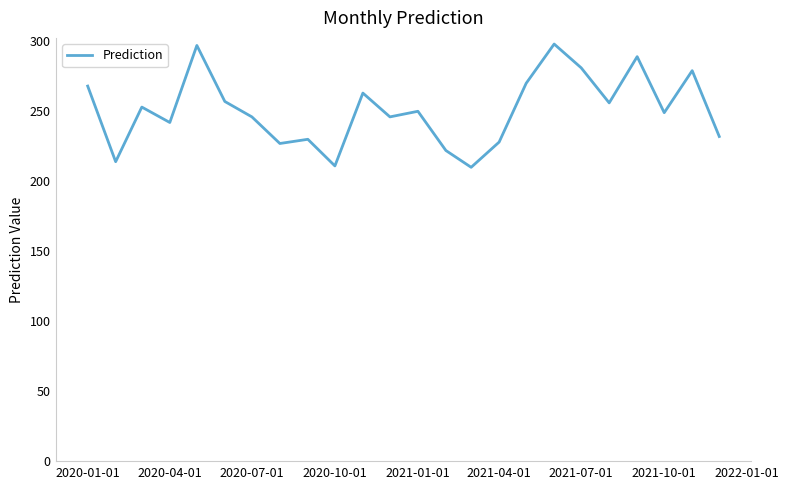

What is the sum of all values?

6018